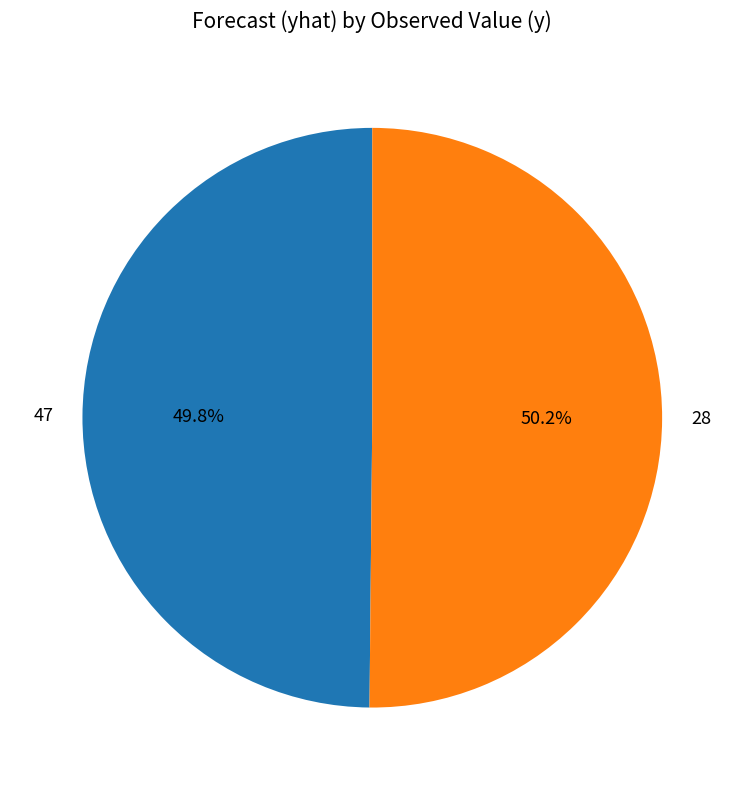

To the nearest percent, what portion does 28 represent?

50%